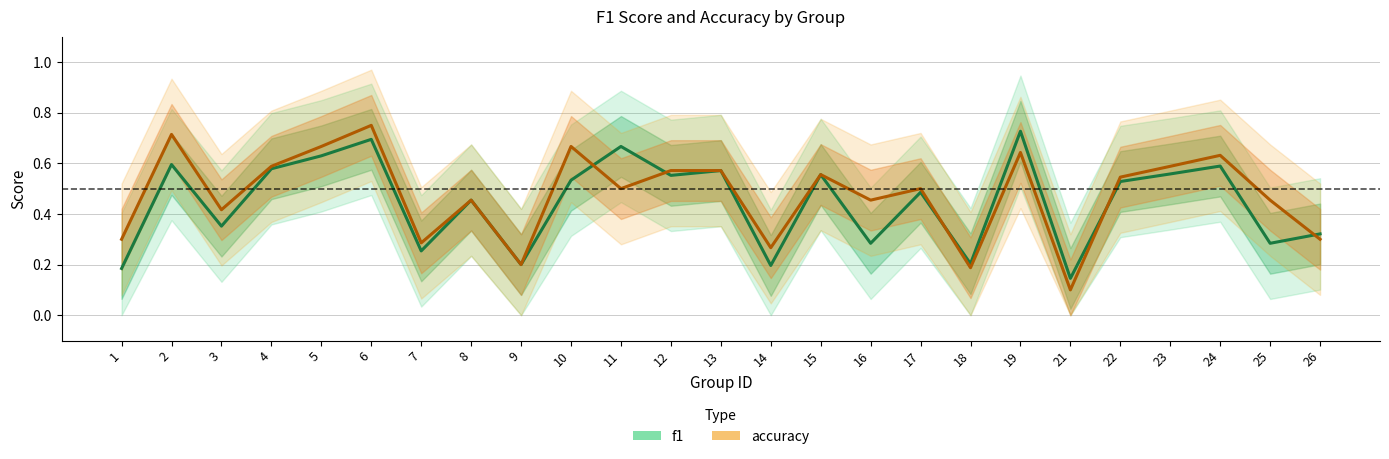

Where is the first local maximum for accuracy?

2